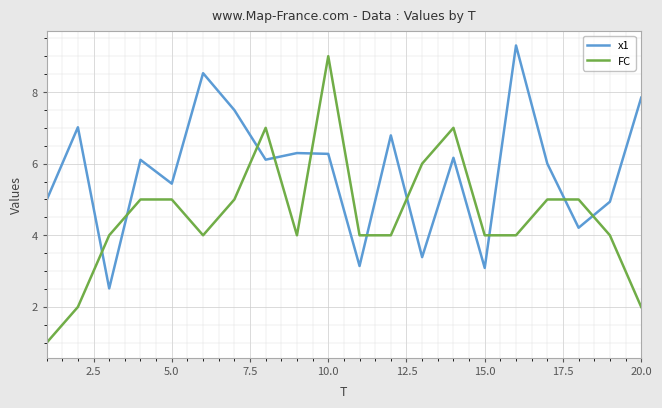

What are all the series names shown in the legend?

x1, FC